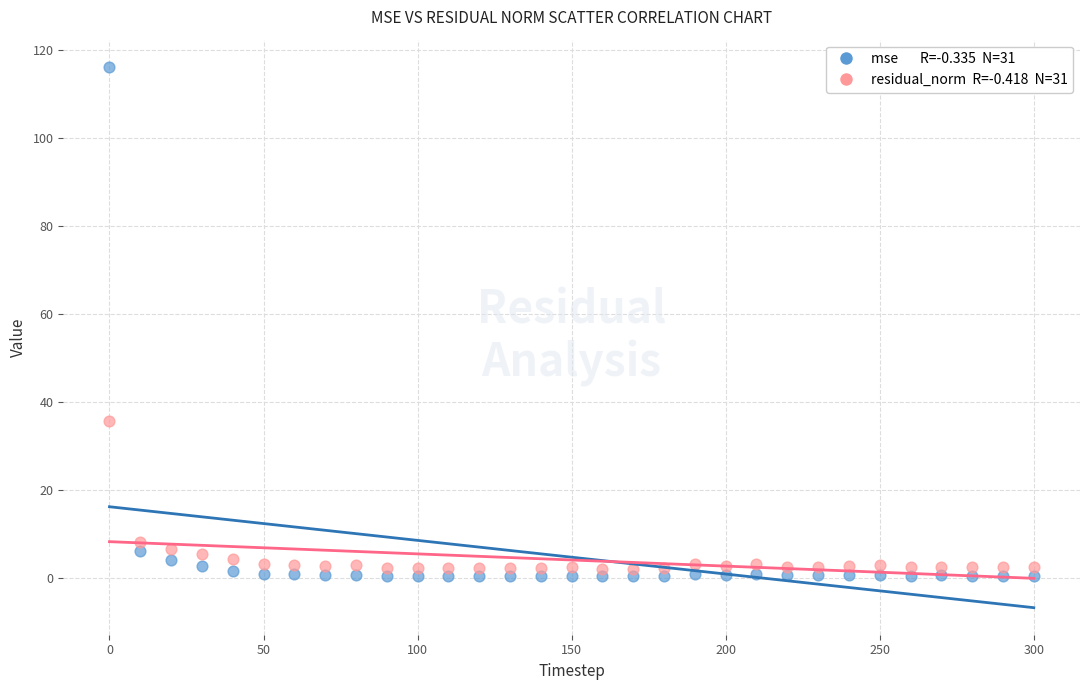

Across all series, what Y value is closest to 58?

35.8